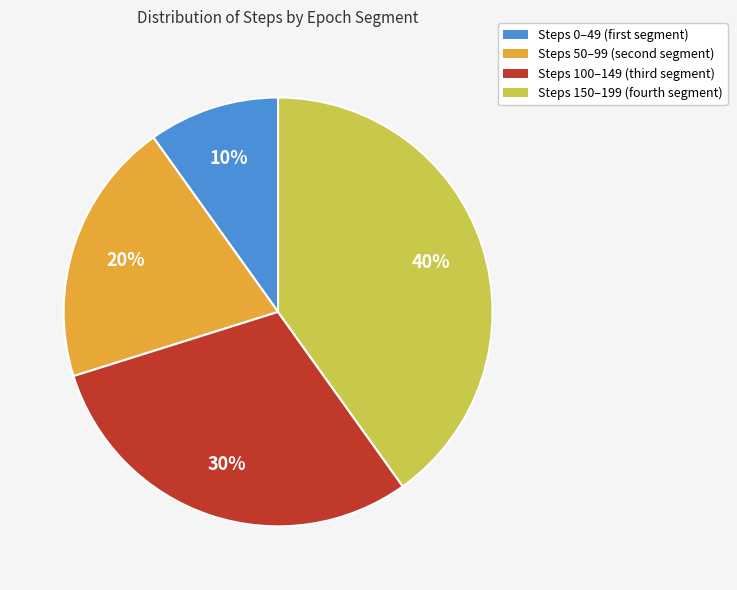

Count the number of slices in the pie.

4